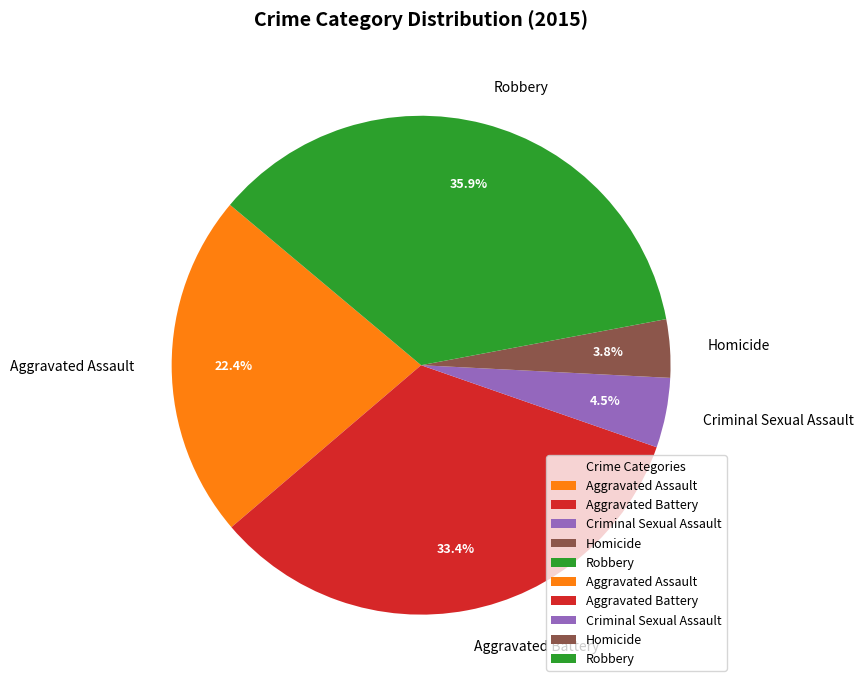

Which has a higher value, Criminal Sexual Assault or Aggravated Assault?

Aggravated Assault